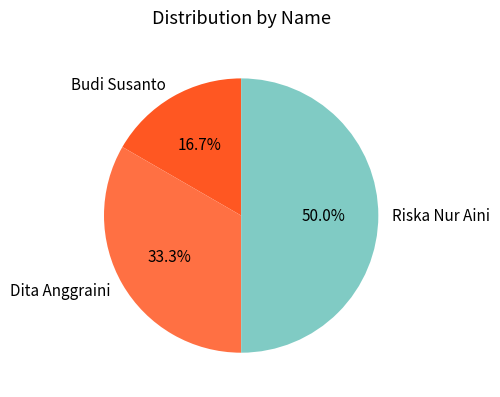

The Dita Anggraini slice represents 33% of the pie. True or false?

True